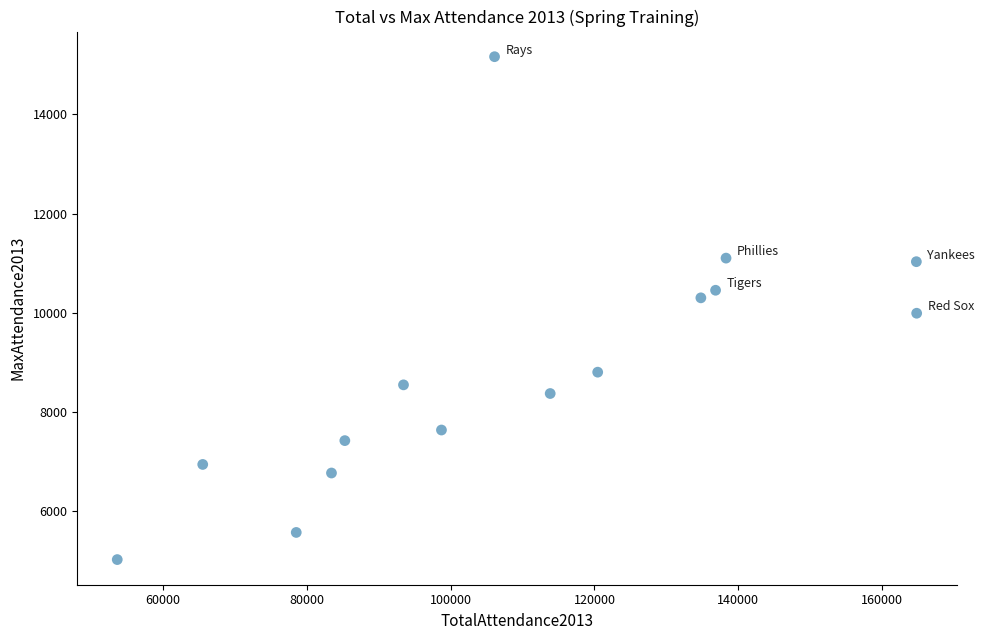

What is the range of X values (max minus min)?

111238